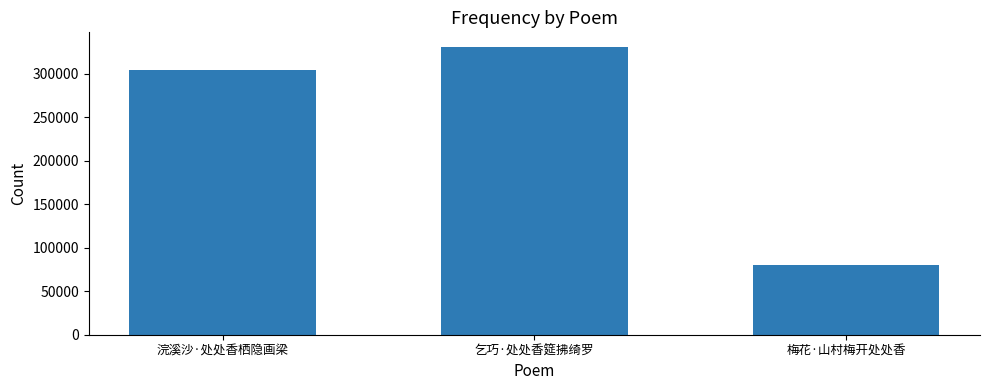

True or false: the data shows 304632 at 浣溪沙·处处香栖隐画梁.

True